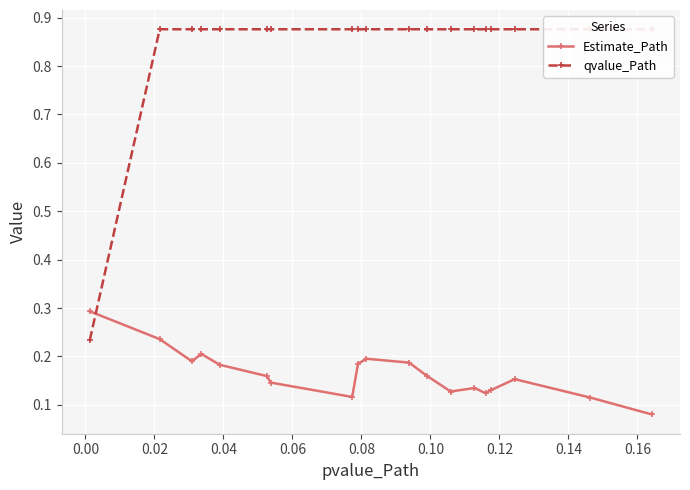

How many Estimate_Path values are between 0 and 1?

19